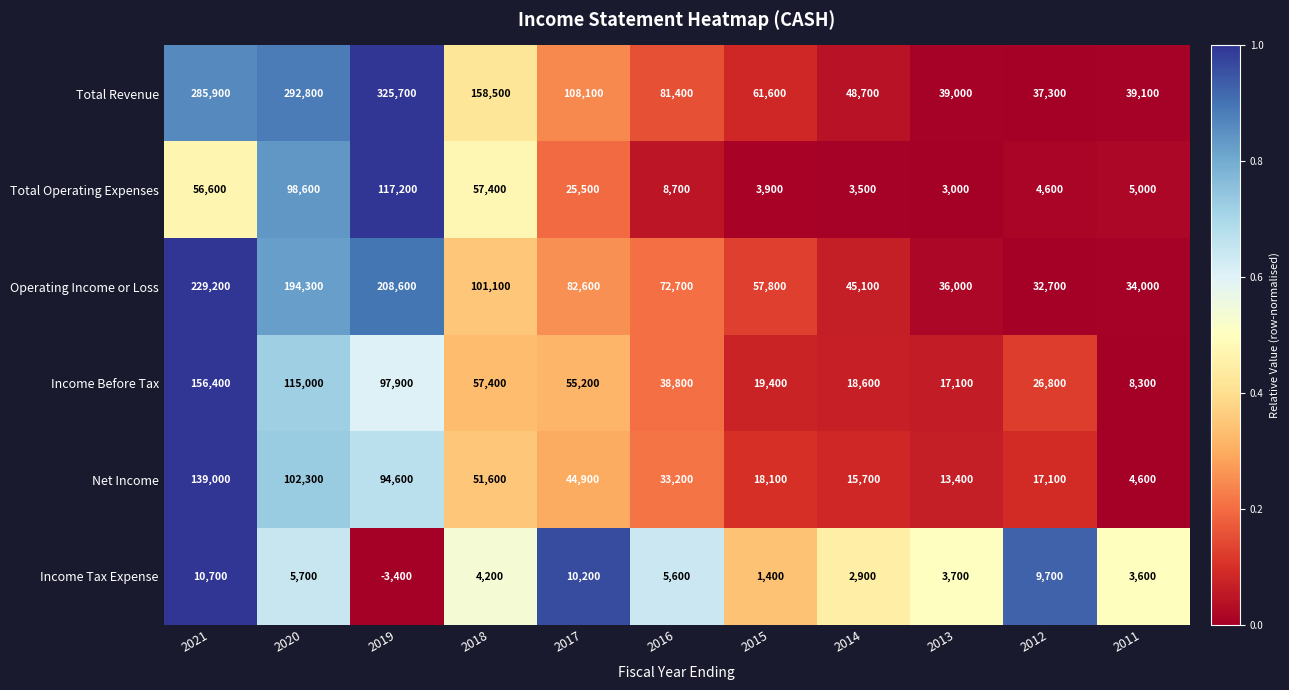

What is the spread (max minus min) of values at 2016?

75800